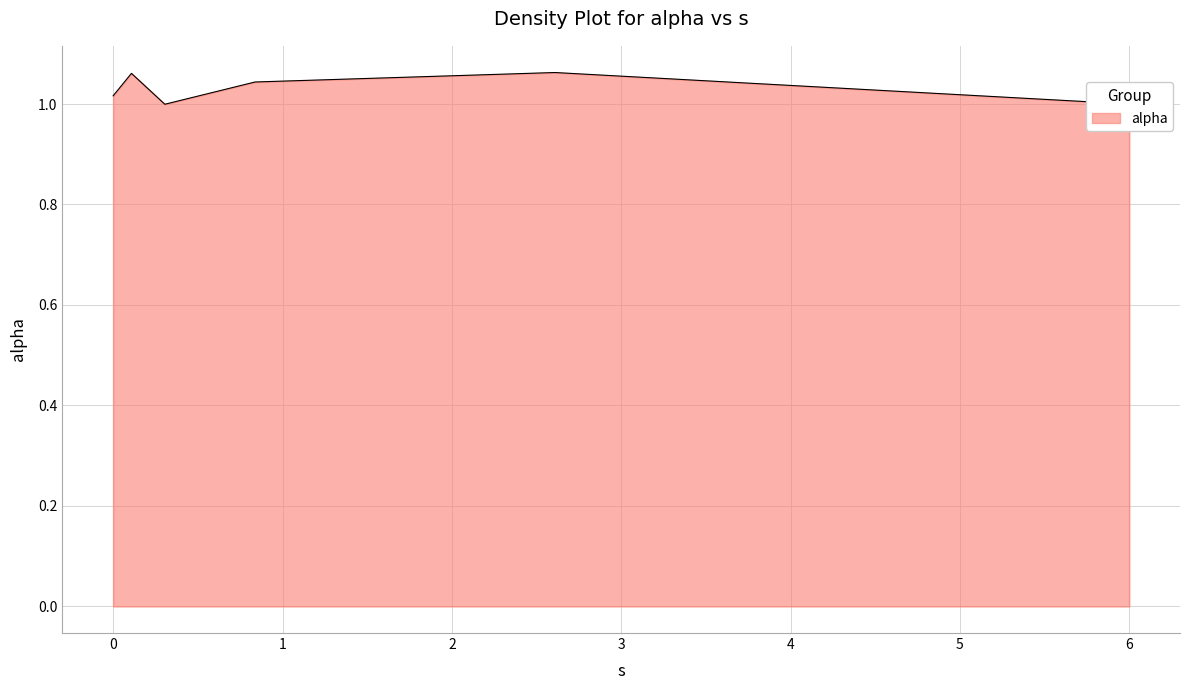

True or false: there are more than 1 points higher than both neighbors.

True